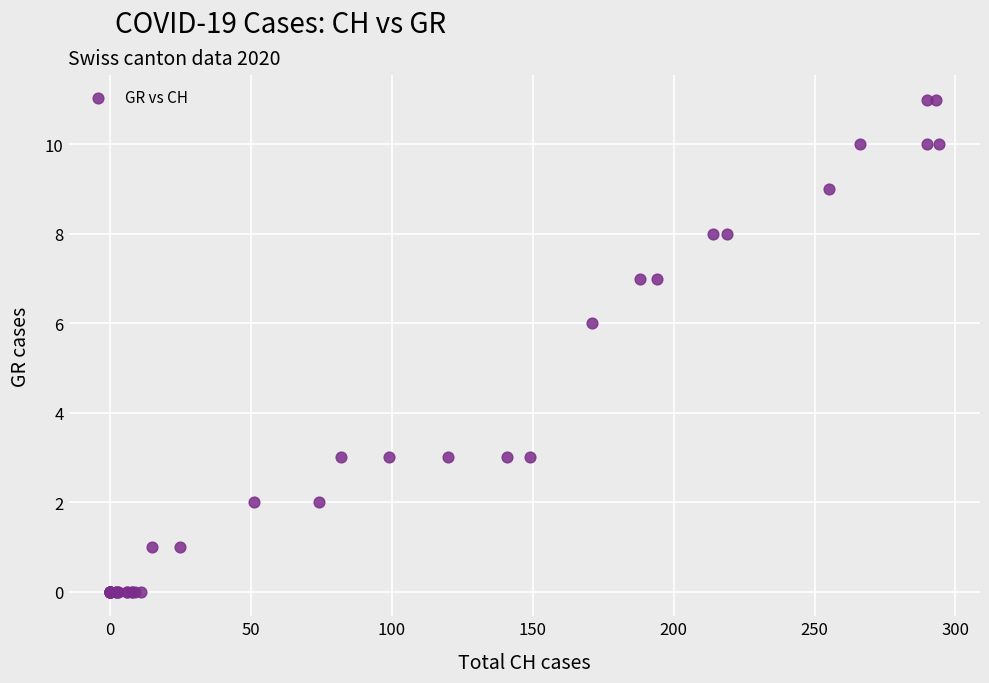

What Y value in the scatter plot is closest to 5?

6